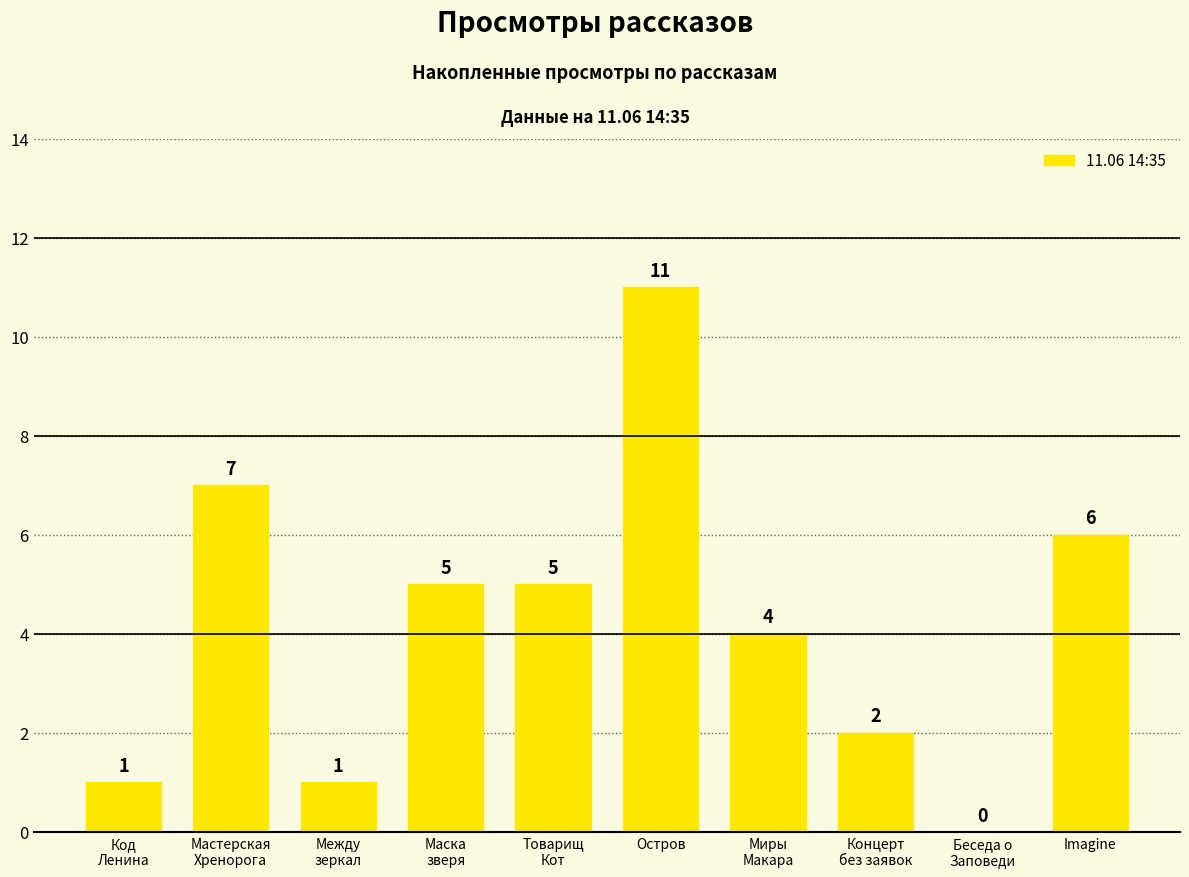

What is the change in value from Код
Ленина to Товарищ
Кот?

+4